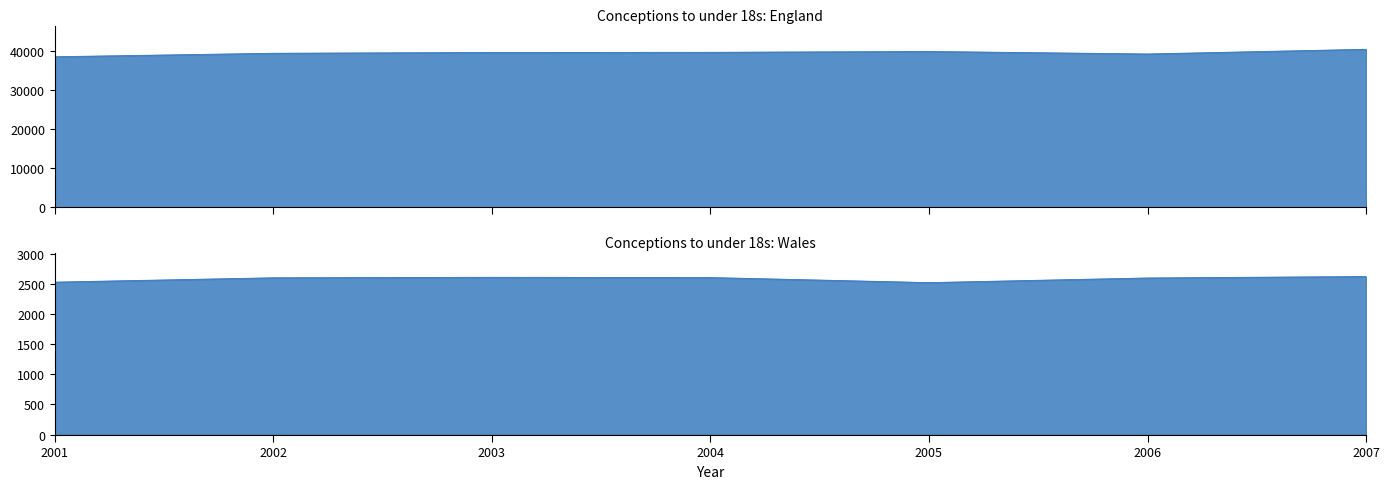

Is it true that Wales equals 4427 at 2003?

False